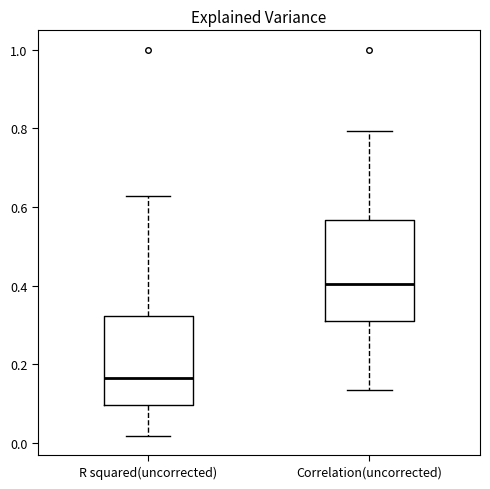

Reading left to right, read every box against the y-axis: the position of its median line, the range the box covers, and the ends of its whiskers. The values are not printed on the chart, so give them approximately, as read against the axis.

R squared(uncorrected): median 0.16, box 0.10 to 0.32, whiskers 0.02 to 0.62
Correlation(uncorrected): median 0.40, box 0.30 to 0.56, whiskers 0.14 to 0.80